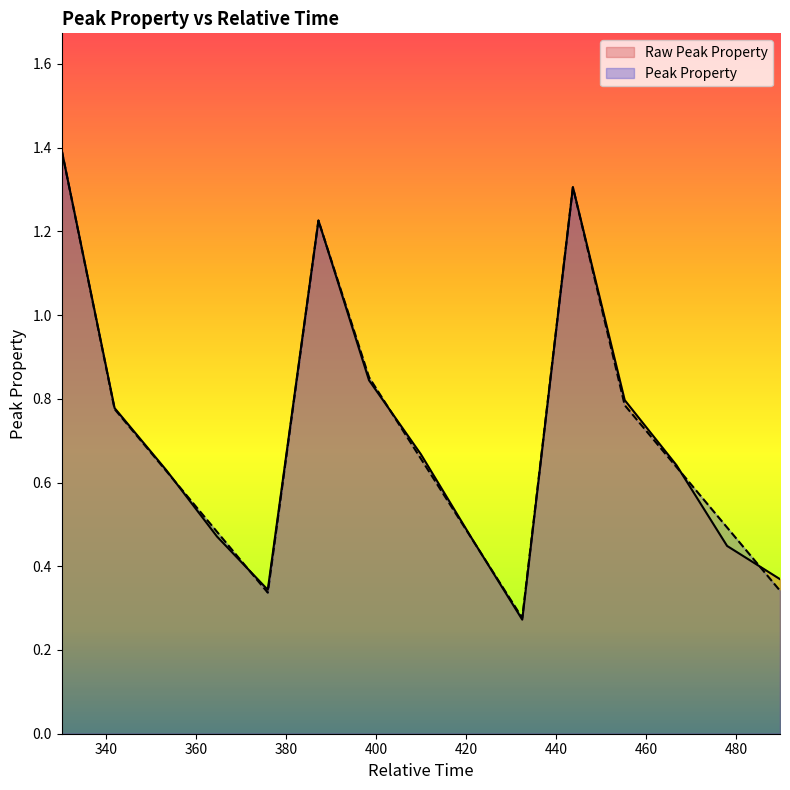

Where is the first local minimum for Peak Property?

375.95